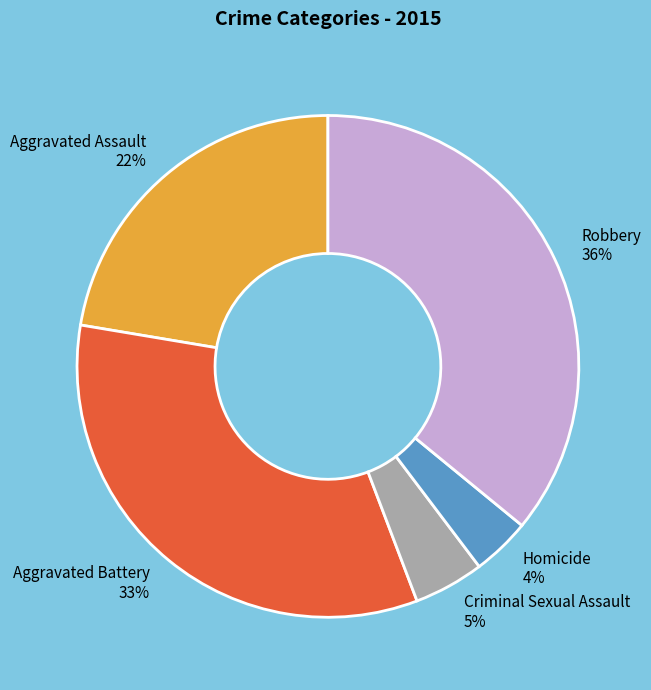

Rank the categories by value from highest to lowest.

Robbery, Aggravated Battery, Aggravated Assault, Criminal Sexual Assault, Homicide